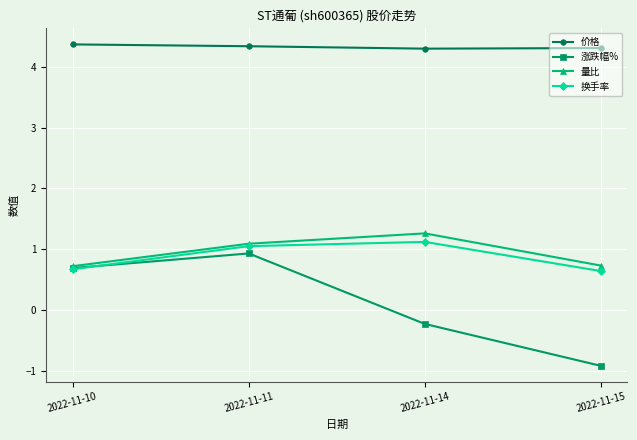

Where does the 换手率 series first go above 1?

2022-11-11